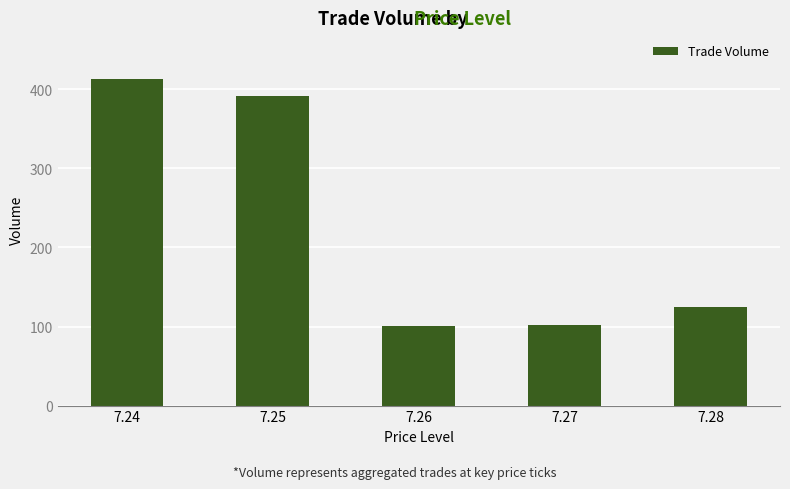

Are the bars horizontal?

No